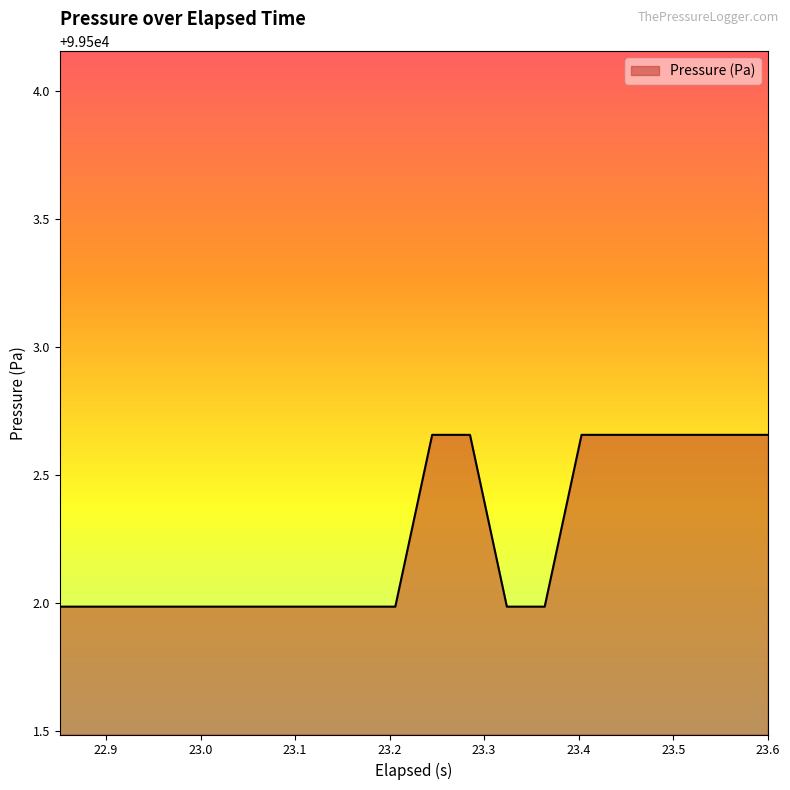

What is the smallest value displayed?

99502.0